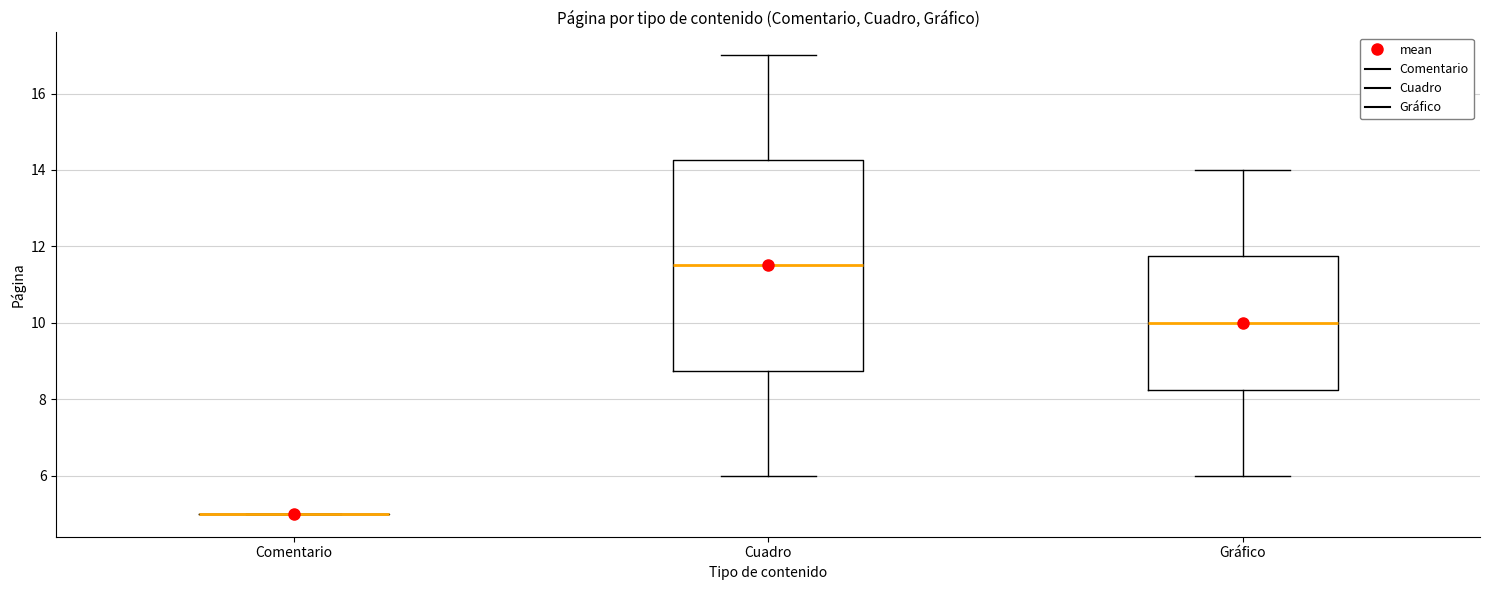

Comparing the boxes themselves (not the whiskers), which one is the tallest?

Cuadro